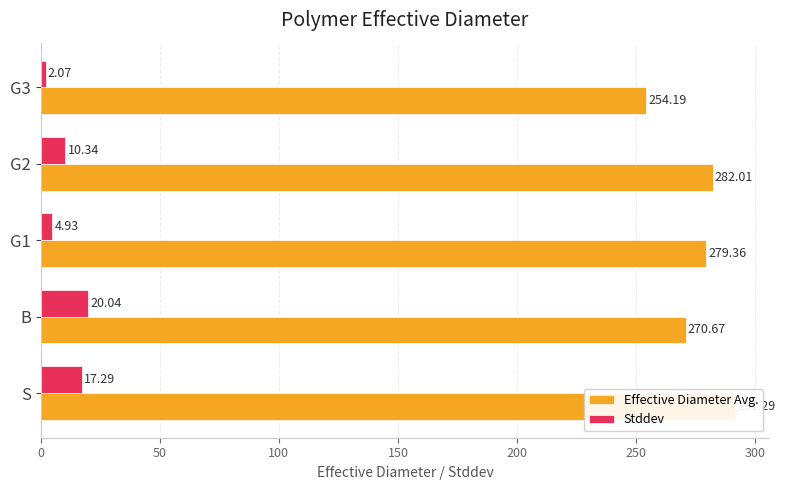

Is the value of Effective Diameter Avg. at G2 greater than the value of Stddev at G1?

Yes